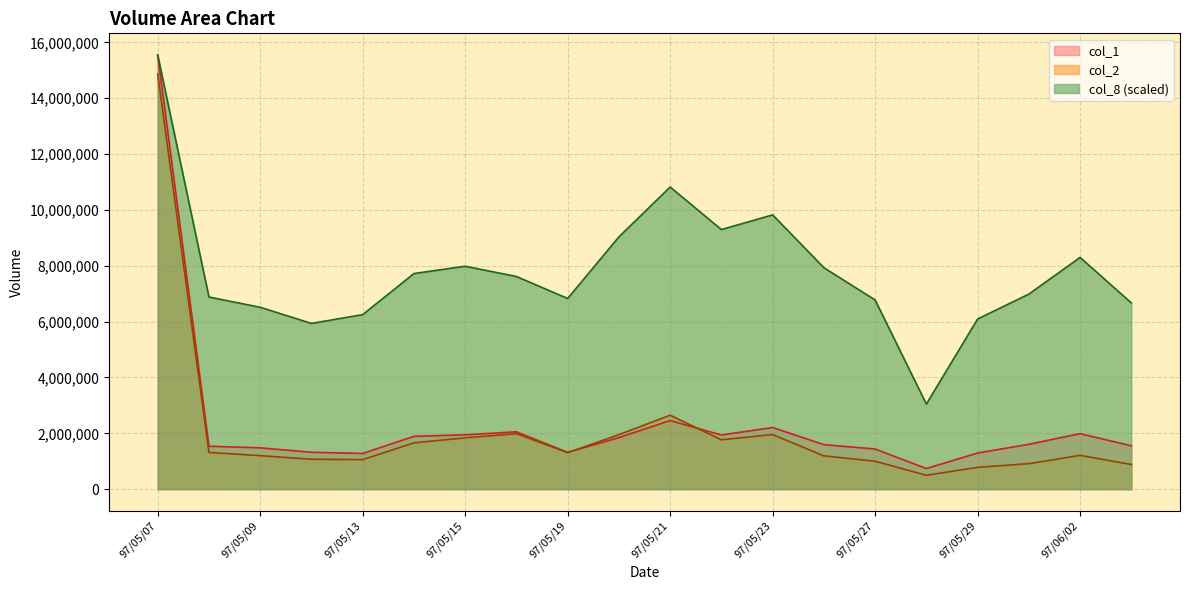

What are all the series names shown in the legend?

col_1, col_2, col_8 (scaled)